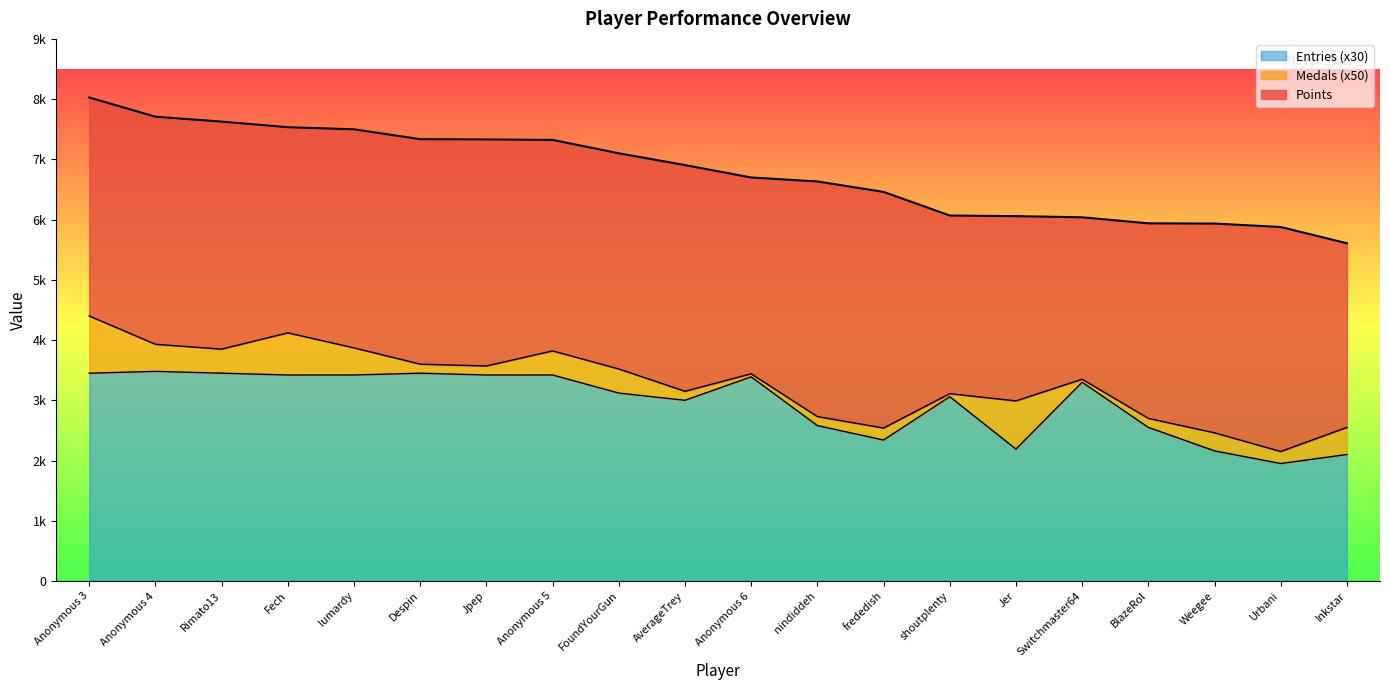

True or false: Entries and Points intersect in this chart.

False